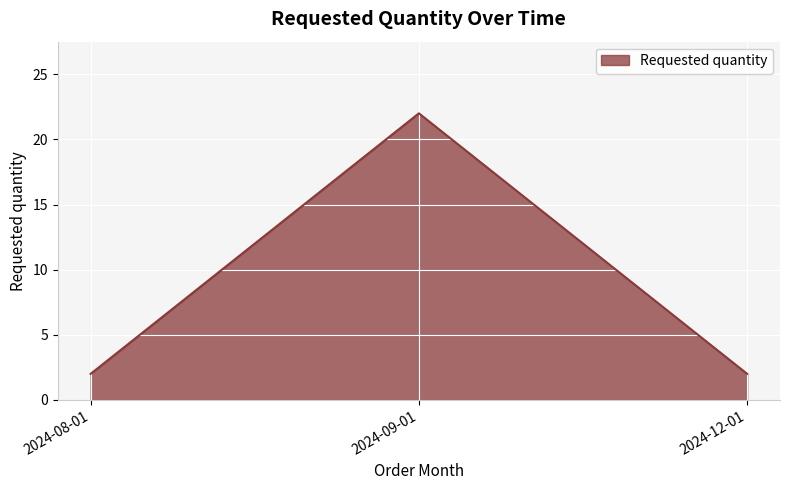

What is the sum of the values at 2024-09-01 and 2024-12-01?

24